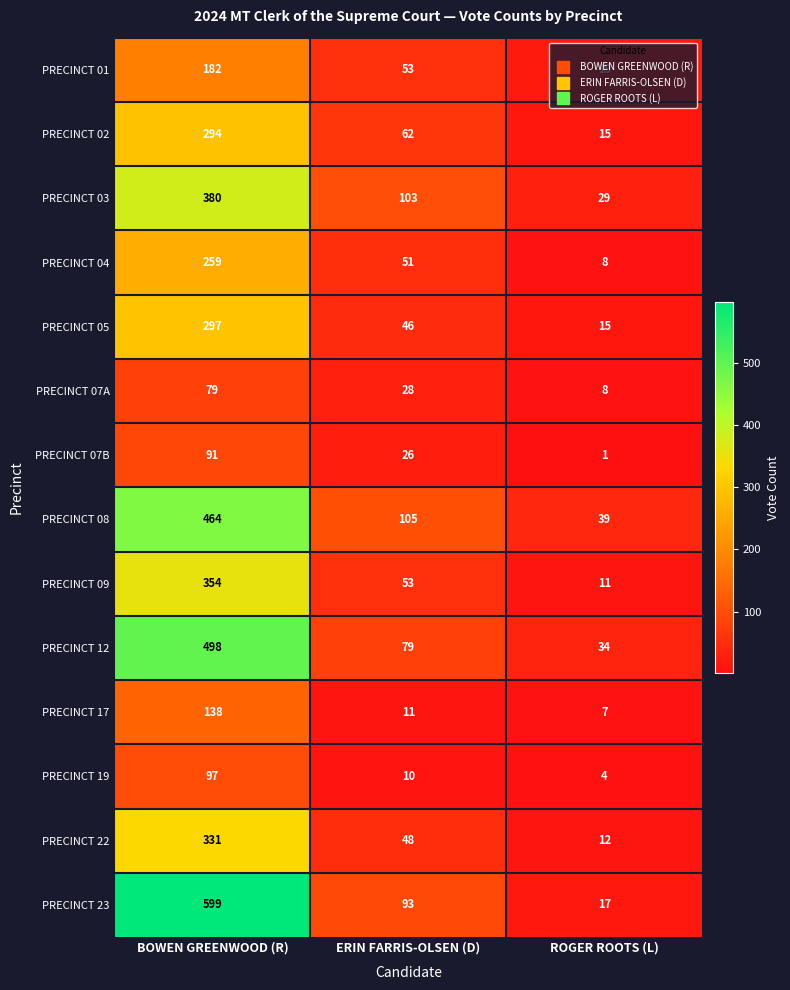

Which series has the largest range (max minus min)?

PRECINCT 23